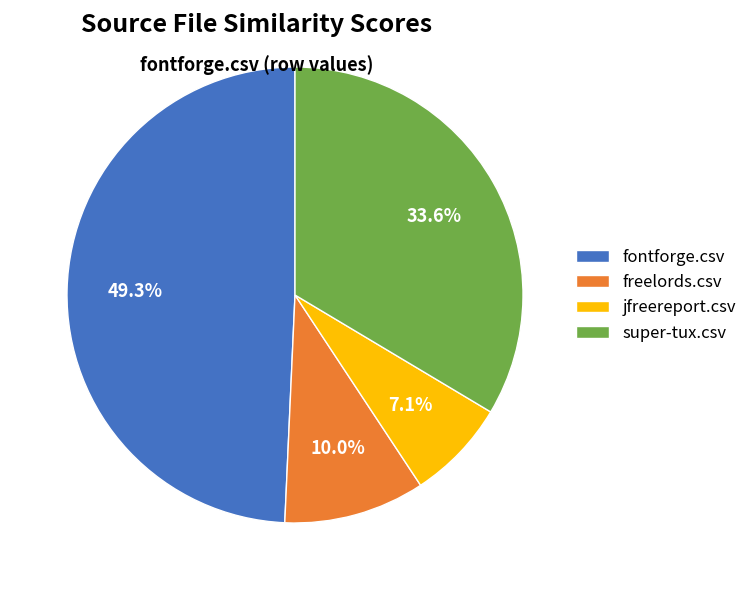

What portion of the pie excludes freelords.csv?

90.0%